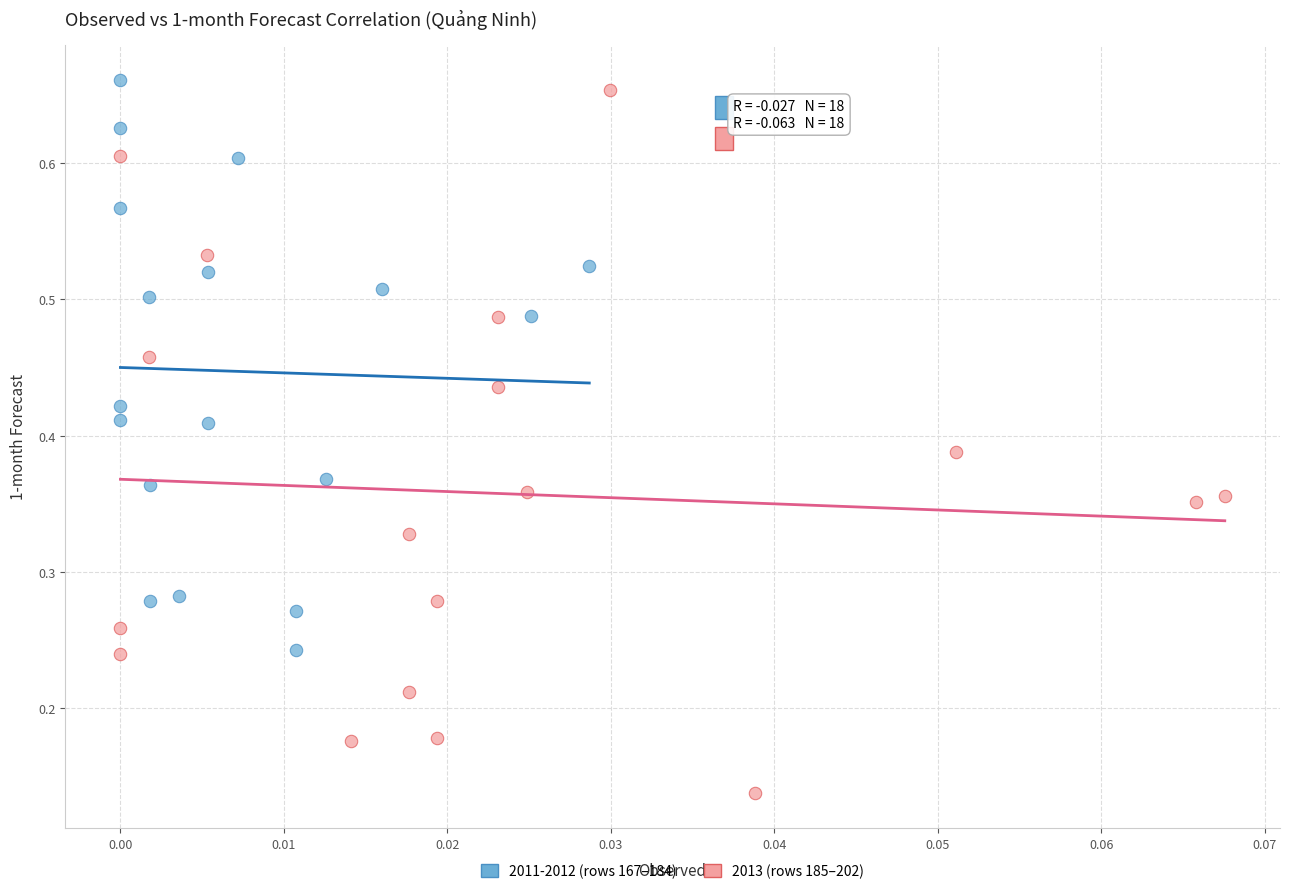

Which series has the largest Y range (max minus min)?

2013 (rows 185–202)